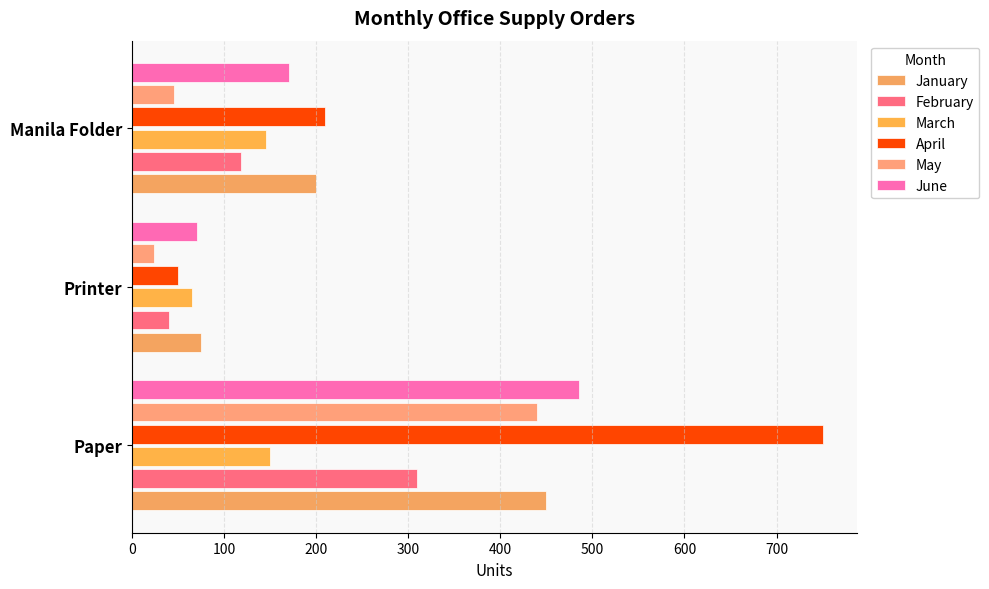

Count the number of data series in this chart.

6